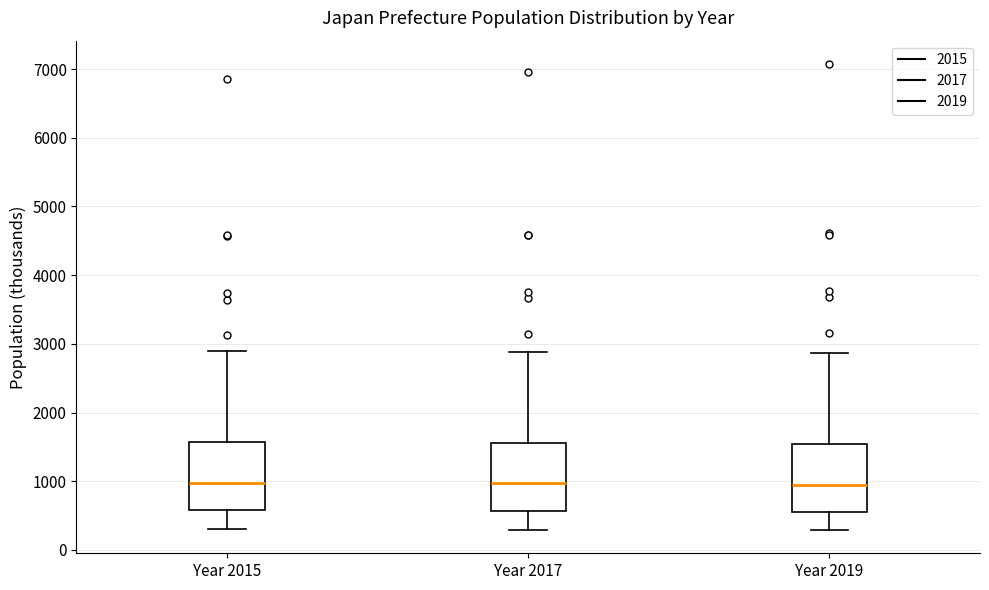

Reading left to right, transcribe this box plot: for each box, give where its median line is, the range the box spans, and where its two whiskers end, as read against the y-axis. The values are not printed on the chart, so give them approximately, as read against the axis.

Year 2015: median 1000, box 600 to 1600, whiskers 300 to 2900
Year 2017: median 1000, box 600 to 1600, whiskers 300 to 2900
Year 2019: median 1000, box 600 to 1500, whiskers 300 to 2900